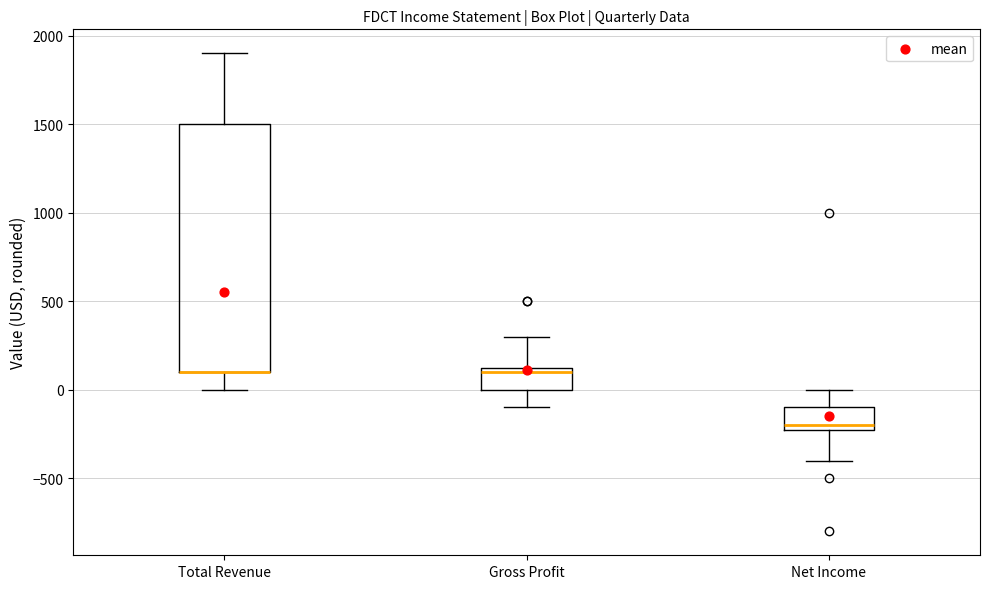

Reading left to right, transcribe this box plot: for each box, give where its median line is, the range the box spans, and where its two whiskers end, as read against the y-axis. The values are not printed on the chart, so give them approximately, as read against the axis.

Total Revenue: median 100 (drawn on the box's lower edge), box 100 to 1500, whiskers 0 to 1900
Gross Profit: median 100, box 0 to 150, whiskers -100 to 300
Net Income: median -200 (just above the box's lower edge), box -200 to -100, whiskers -400 to 0